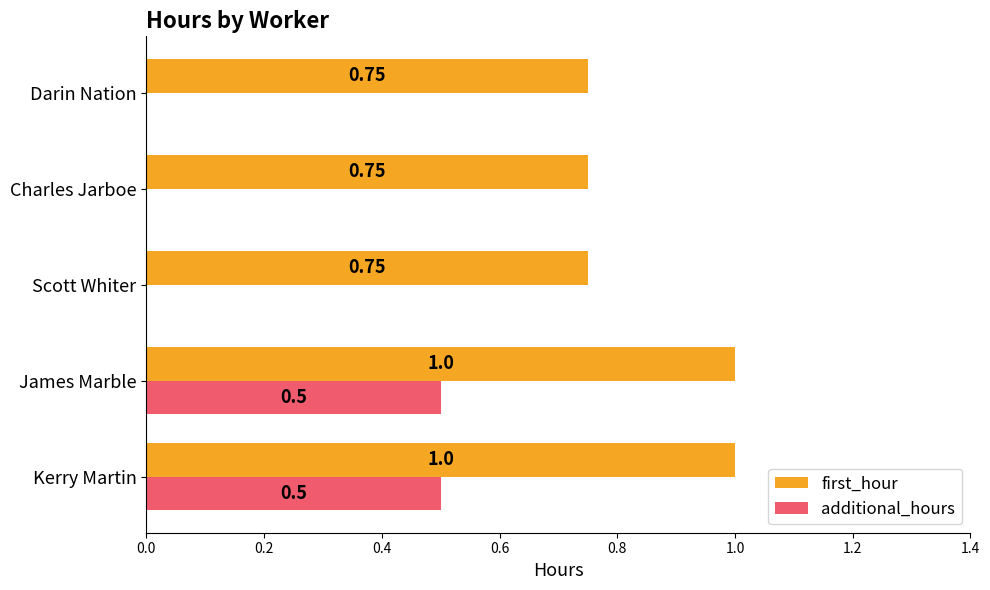

Is the value of first_hour at James Marble greater than the value of additional_hours at Kerry Martin?

Yes